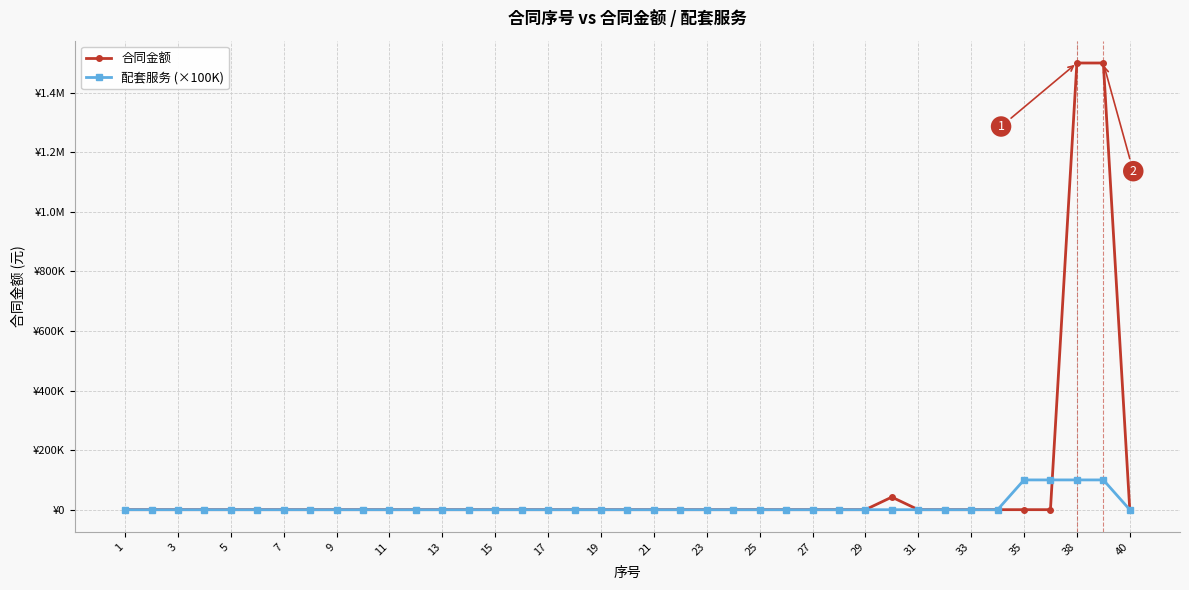

True or false: 合同金额 and 配套服务 (×100K) intersect in this chart.

True